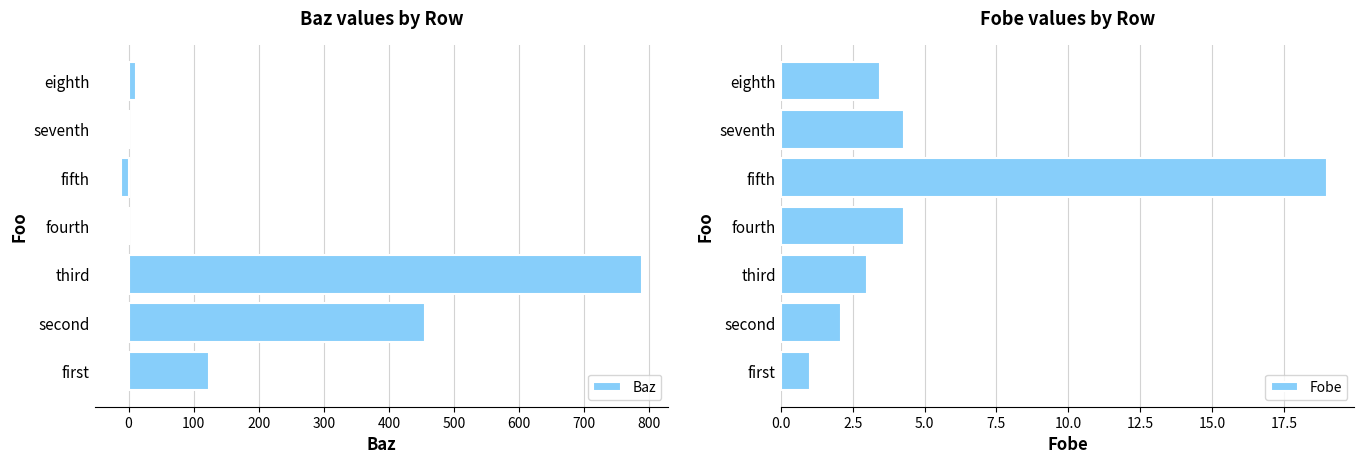

Reading left to right, transcribe all the data shown in this chart.

Baz: 123.0	456.0	789.0	0.0	-12.0	0.0	12.0
Fobe: 1.0	2.1	3.0	4.3	19.0	4.3	3.4